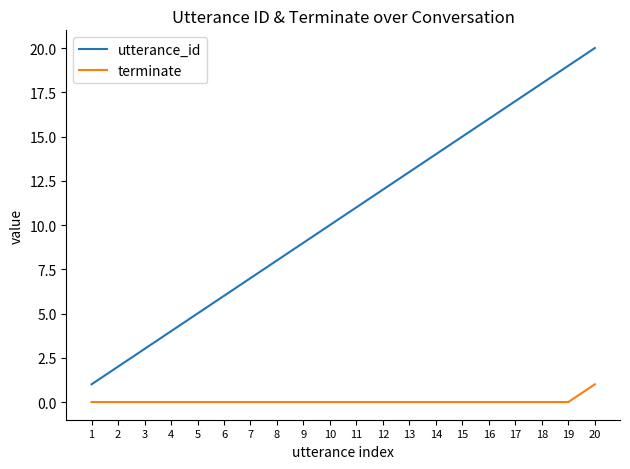

True or false: utterance_id and terminate cross at least once.

False